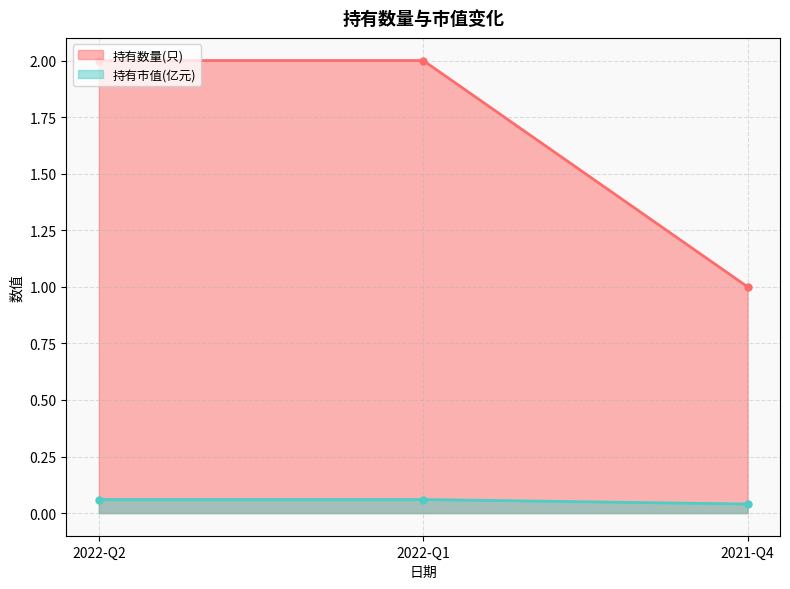

Is the value of 持有数量(只) at 2021-Q4 greater than the value of 持有市值(亿元) at 2022-Q1?

Yes